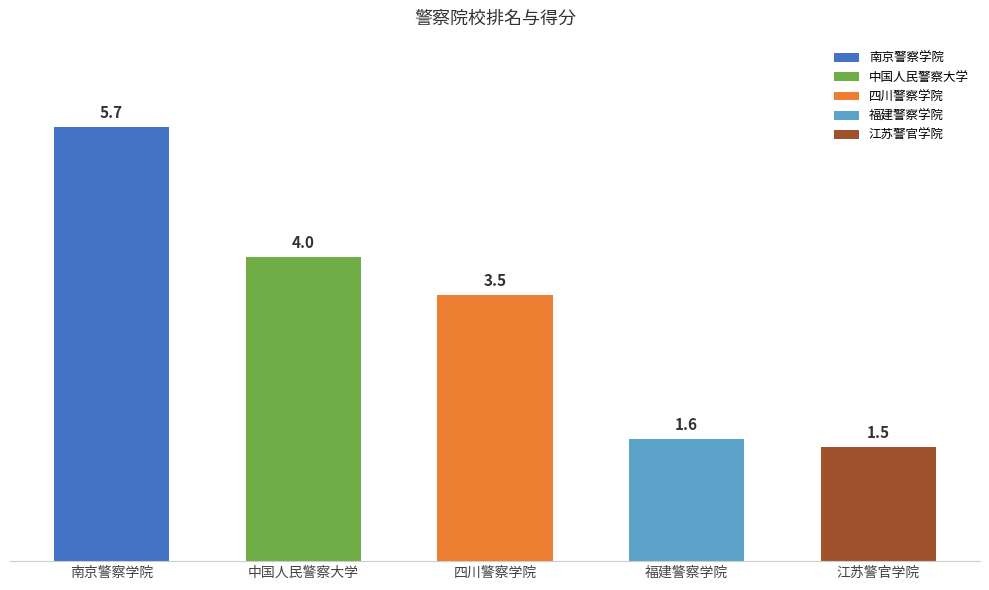

How many categories are shown in the chart?

5